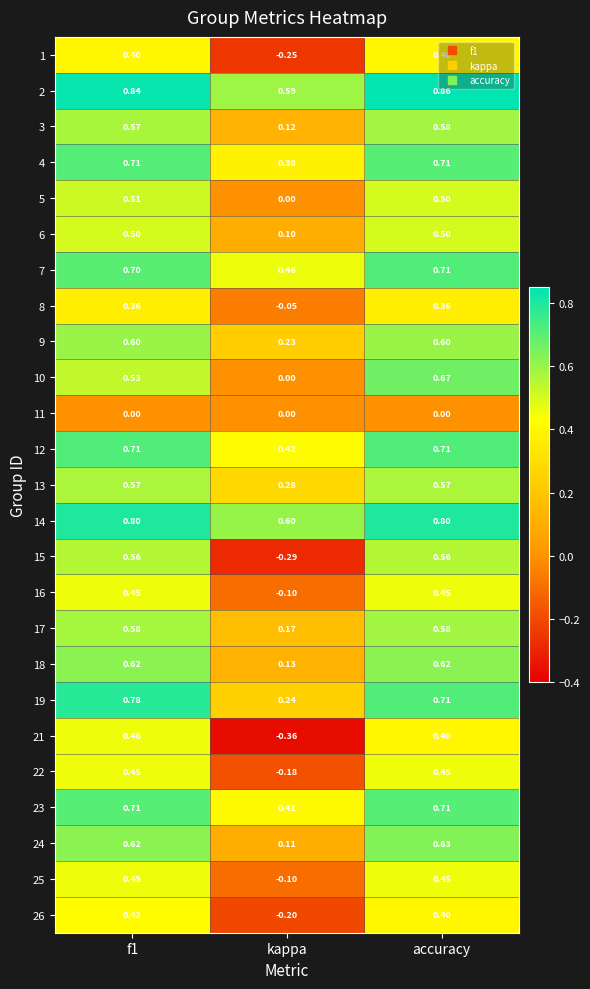

Is the value of 8 at accuracy greater than the value of 25 at kappa?

Yes